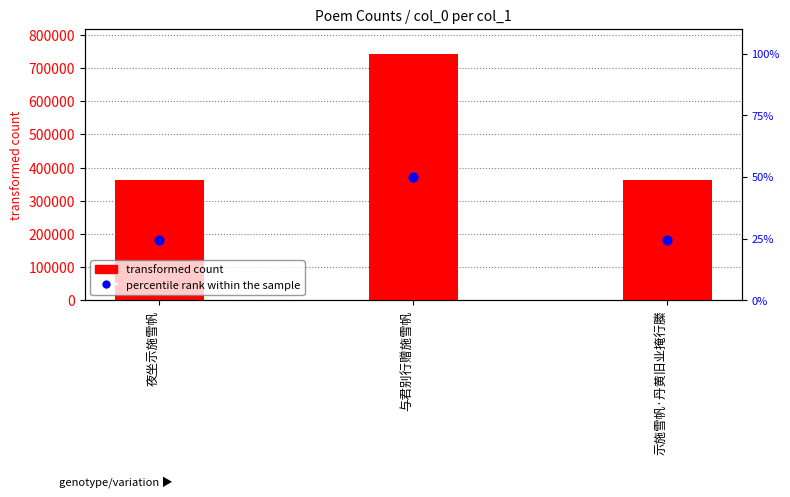

Is the value of transformed count at 夜坐示施雪帆 greater than the value of percentile rank within the sample at 夜坐示施雪帆?

Yes